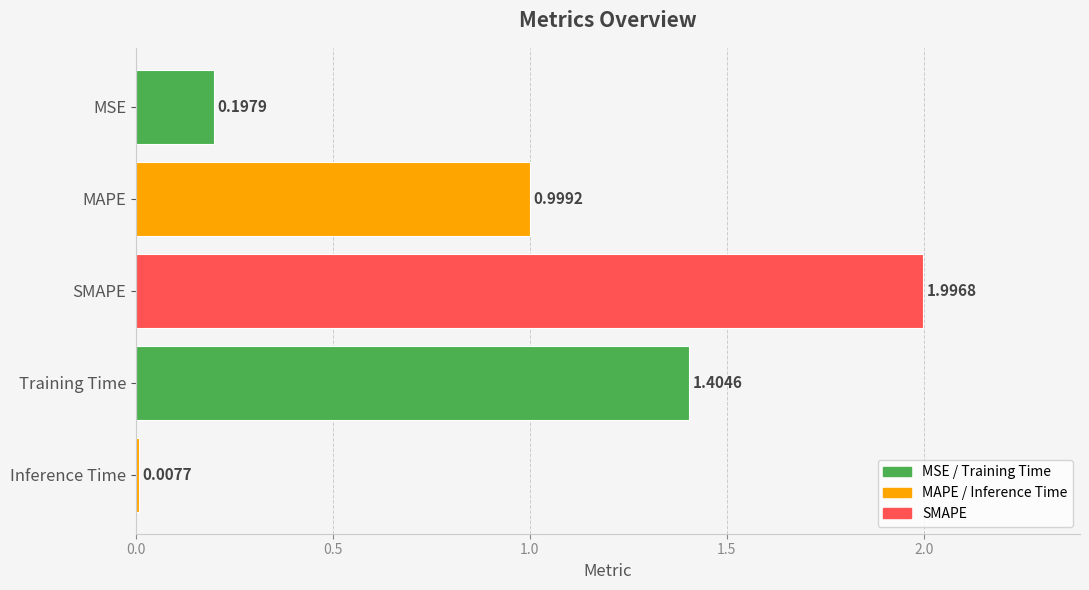

Rank the categories by value from highest to lowest.

SMAPE, Training Time, MAPE, MSE, Inference Time